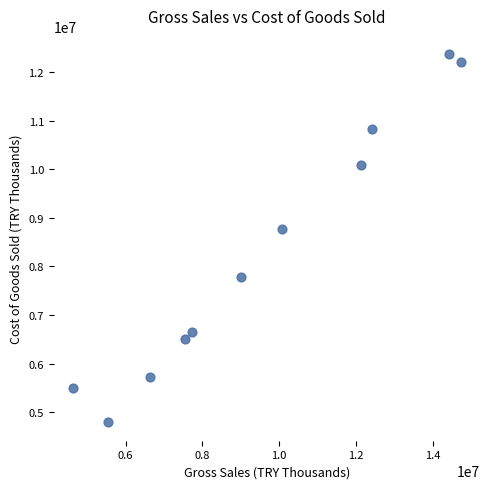

What Y value in the scatter plot is closest to 8579455?

8773651.8